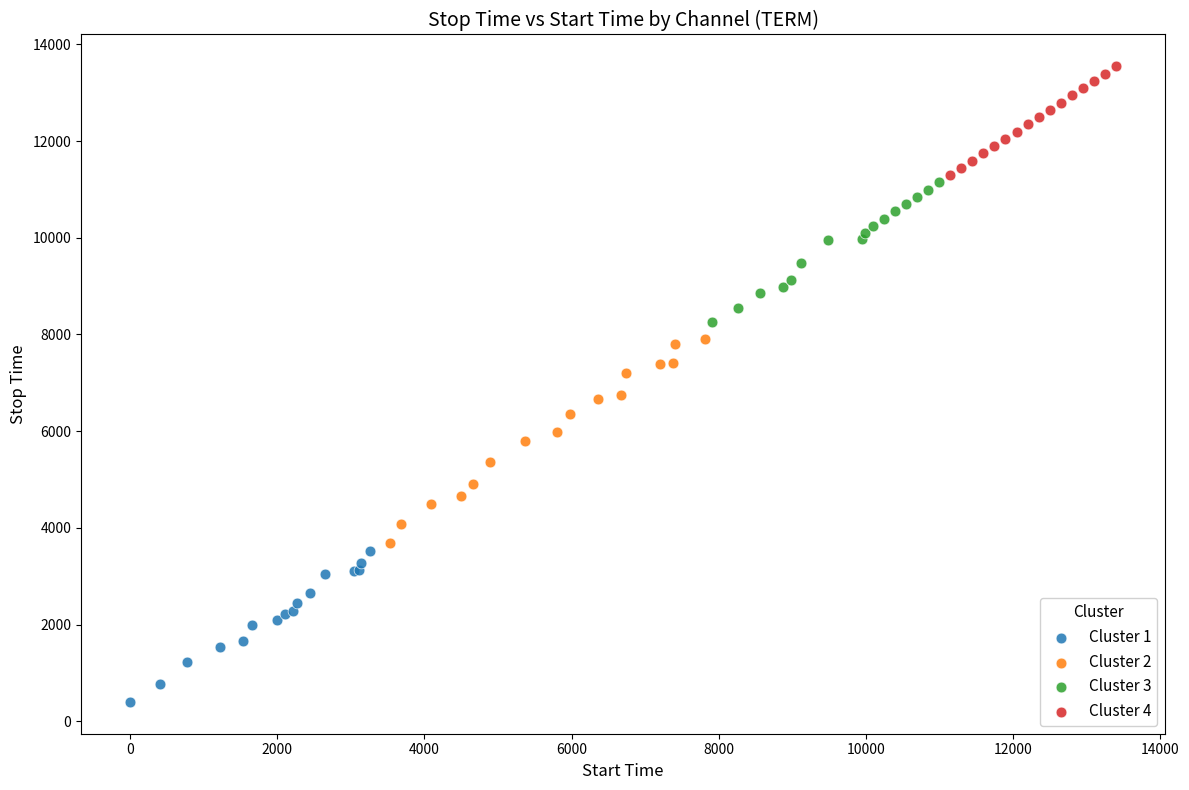

Which series reaches the minimum Y coordinate?

Cluster 1